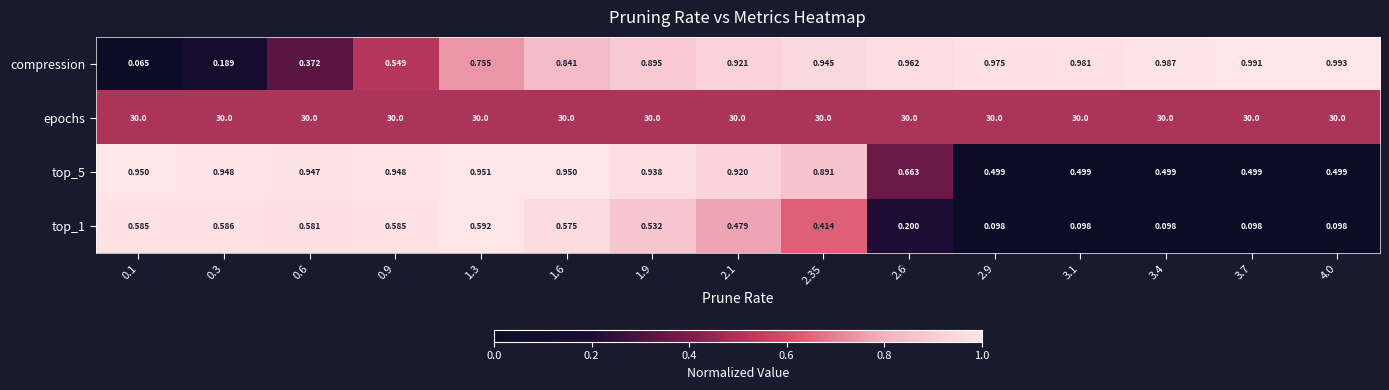

Which series has the widest spread of values?

compression